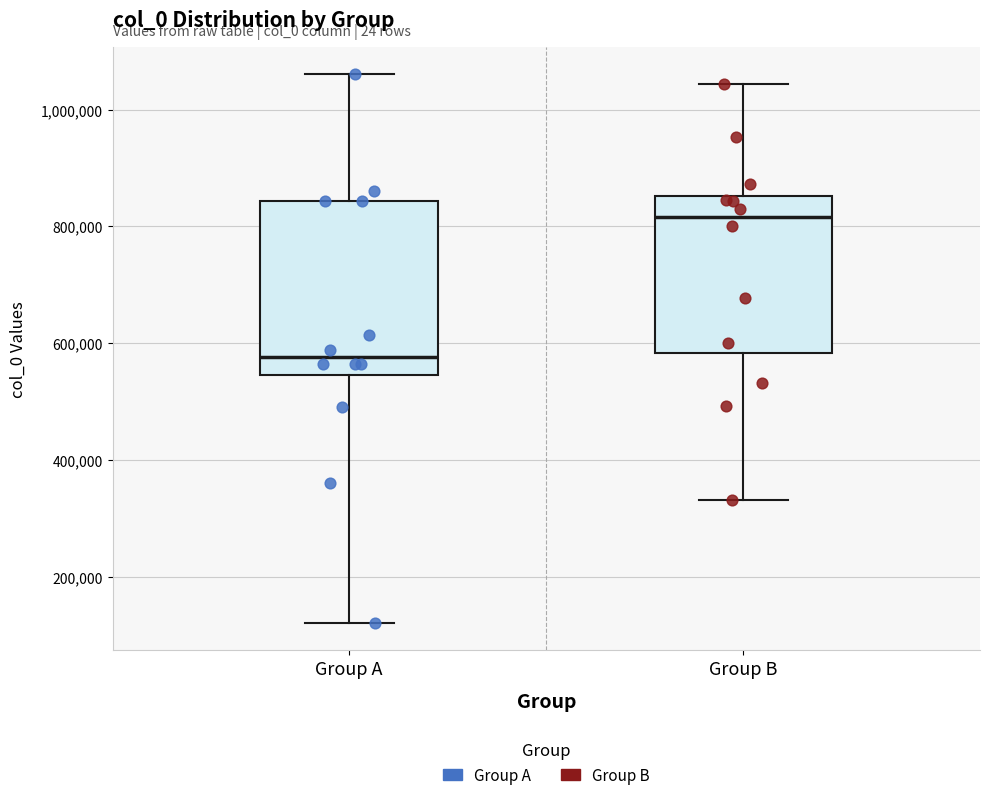

Which box has the lowest median line?

Group A